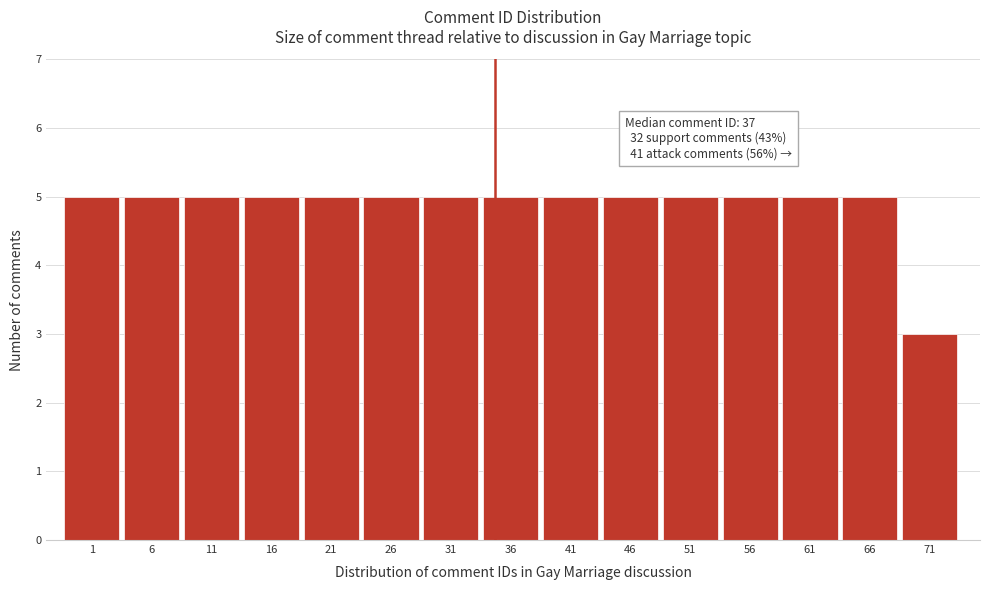

Reading right to left, what are all the values shown in this chart?

71=3	66=5	61=5	56=5	51=5	46=5	41=5	36=5	31=5	26=5	21=5	16=5	11=5	6=5	1=5